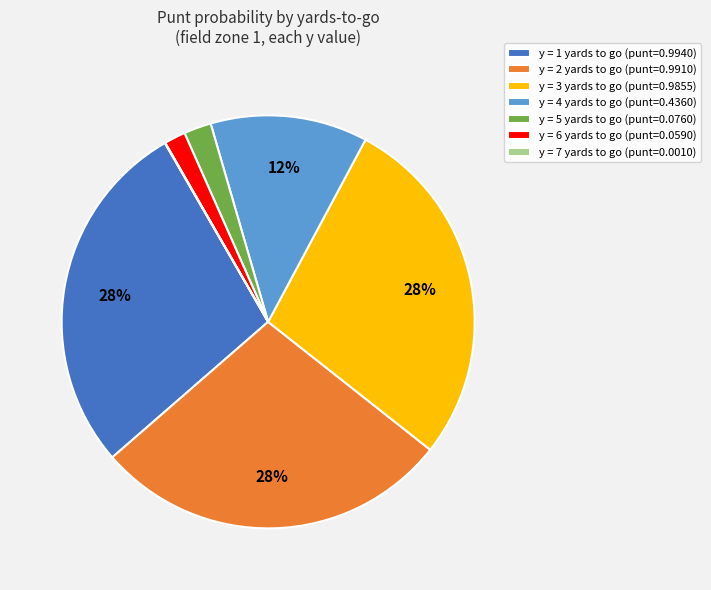

To the nearest percent, what is the average slice percentage?

14%